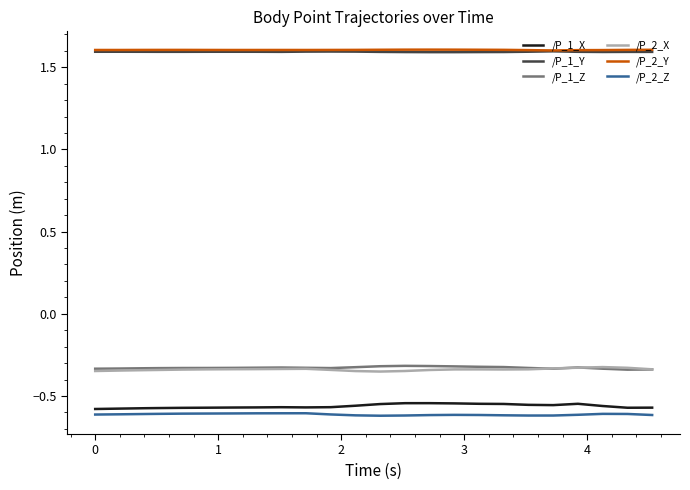

True or false: /P_2_X and /P_1_Y cross at least once.

False